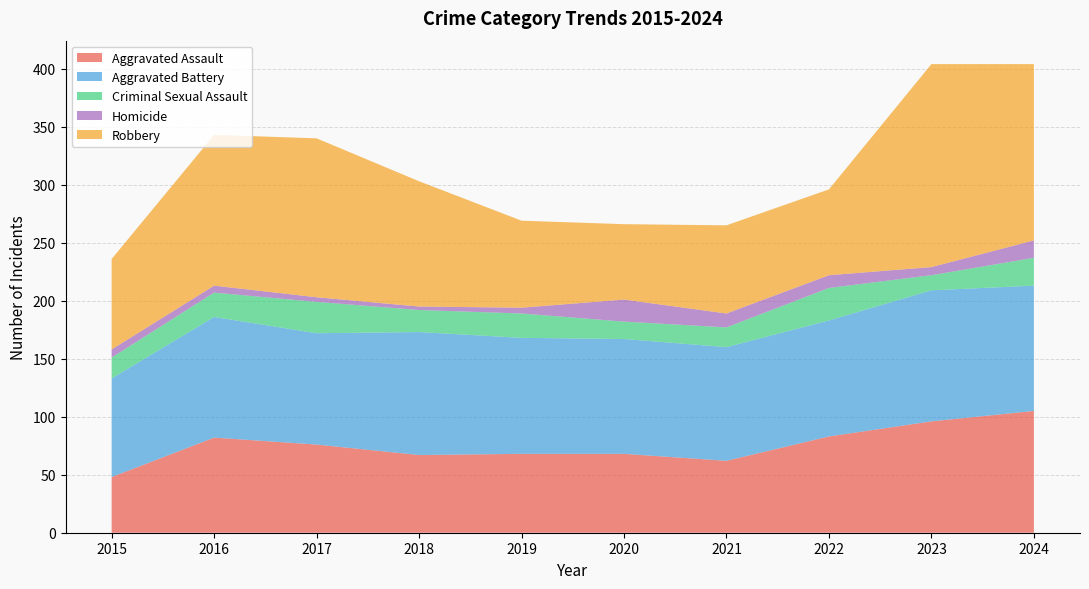

Reading right to left, what are all the values shown in this chart?

Aggravated Assault: 2024=105	2023=96	2022=83	2021=62	2020=68	2019=68	2018=67	2017=76	2016=82	2015=48
Aggravated Battery: 2024=108	2023=113	2022=100	2021=98	2020=99	2019=100	2018=106	2017=96	2016=104	2015=85
Criminal Sexual Assault: 2024=24	2023=13	2022=28	2021=17	2020=15	2019=21	2018=19	2017=27	2016=21	2015=18
Homicide: 2024=15	2023=7	2022=11	2021=12	2020=19	2019=5	2018=3	2017=4	2016=6	2015=7
Robbery: 2024=152	2023=175	2022=74	2021=76	2020=65	2019=75	2018=108	2017=137	2016=130	2015=78